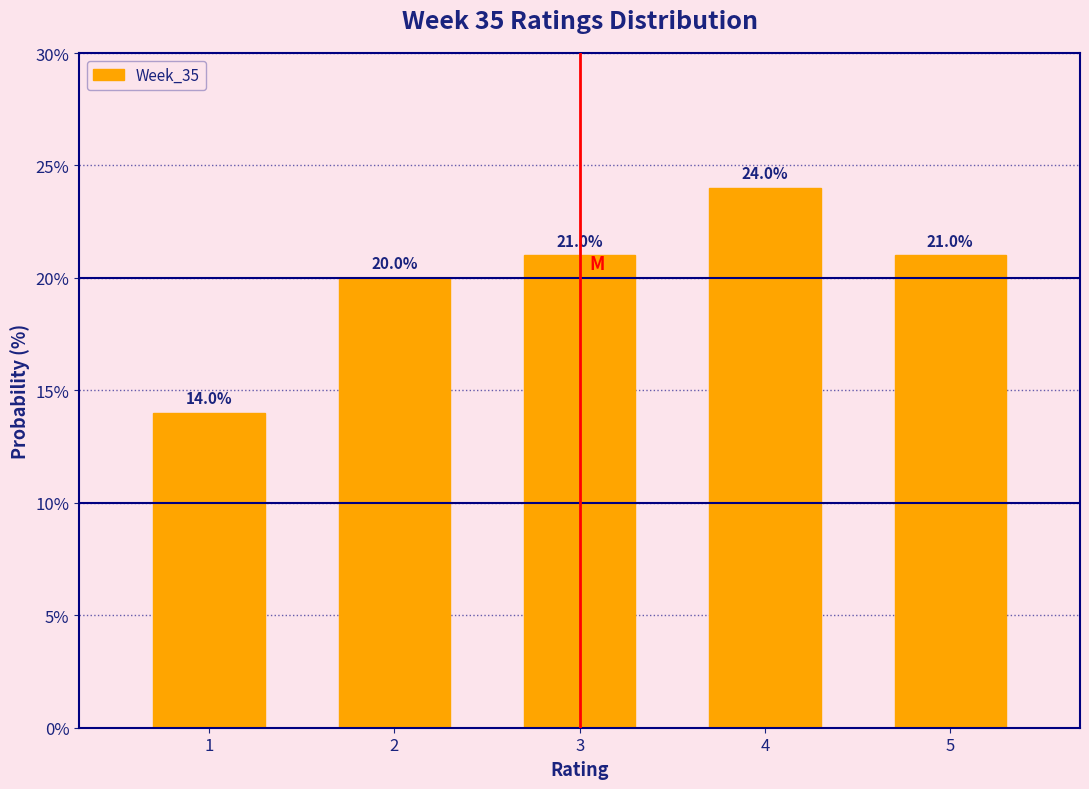

Reading left to right, list every bar in this chart as the range it spans on the x-axis followed by its height.

0.5 to 1.5: 14.0
1.5 to 2.5: 20.0
2.5 to 3.5: 21.0
3.5 to 4.5: 24.0
4.5 to 5.5: 21.0